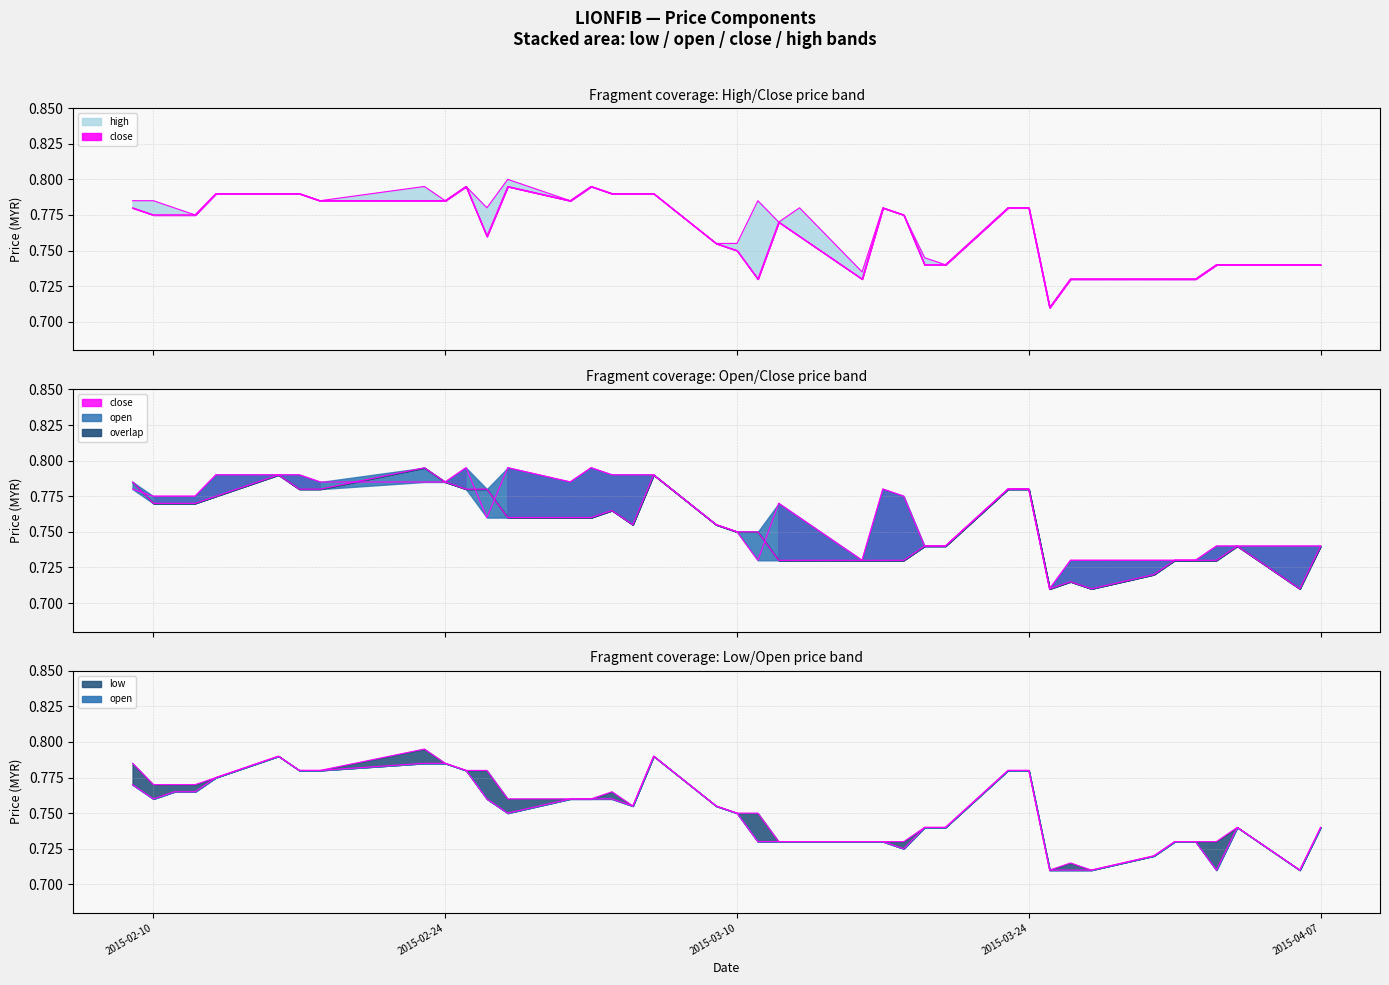

What are all the series names shown in the legend?

low, open, close, high